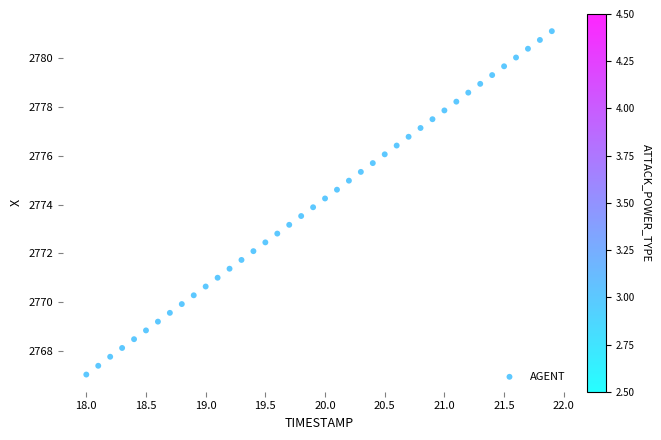

What is the range of Y values (max minus min)?

14.1